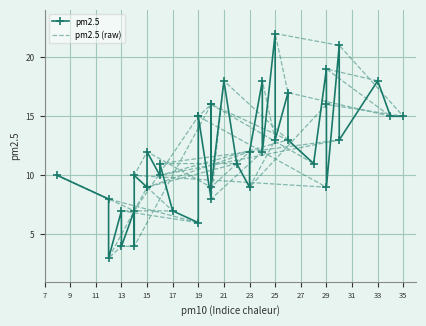

At which category is the sum across all series the highest?

29